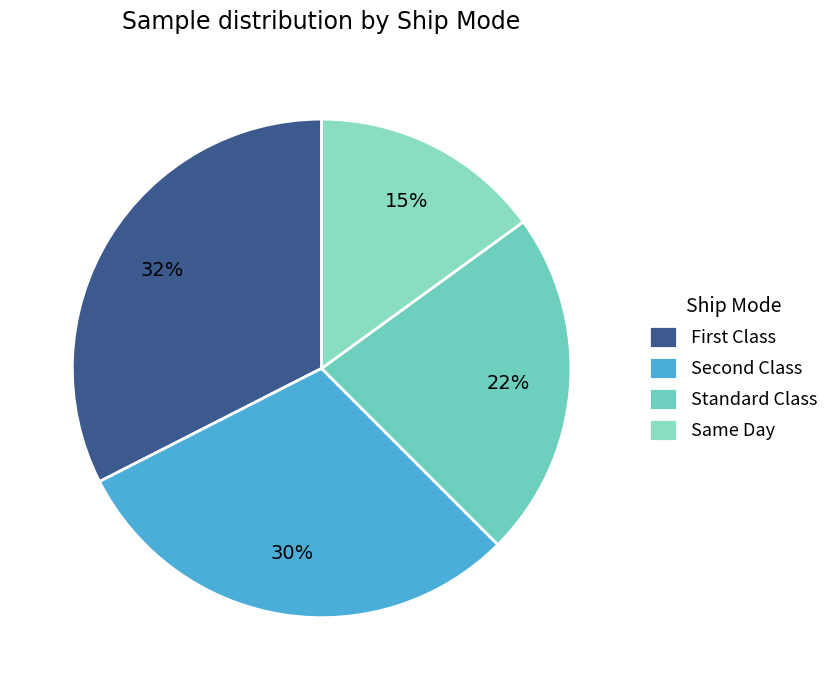

To the nearest percent, what portion does Same Day represent?

15%